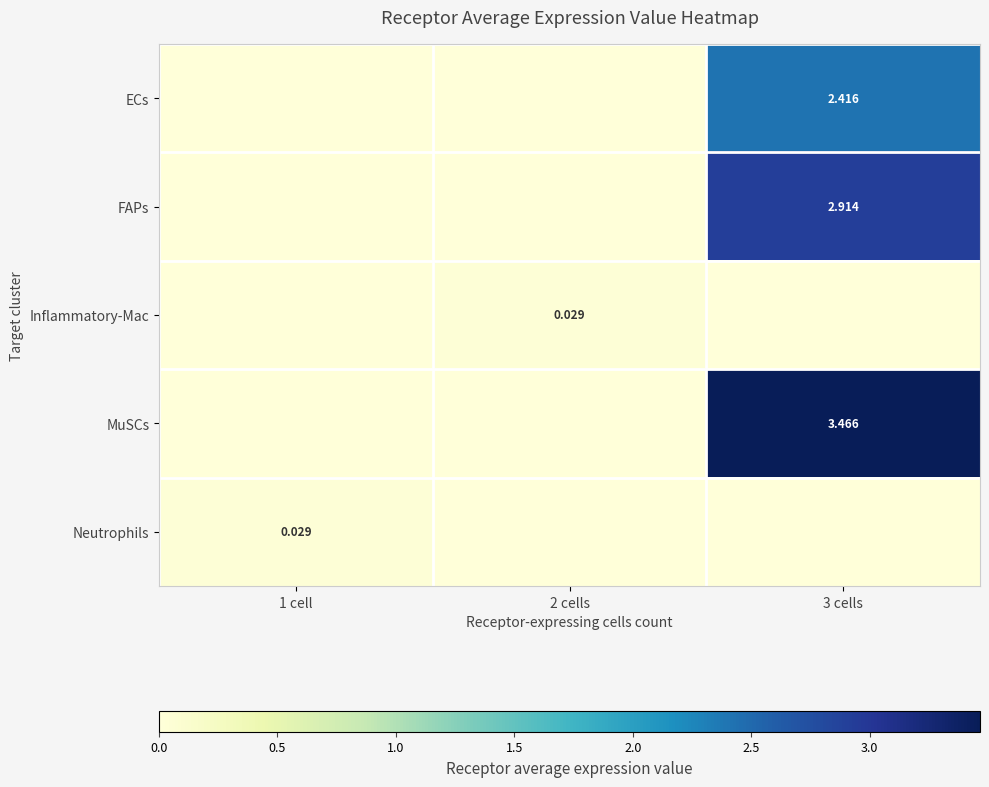

Which label corresponds to the smallest value in the chart?

1 cell